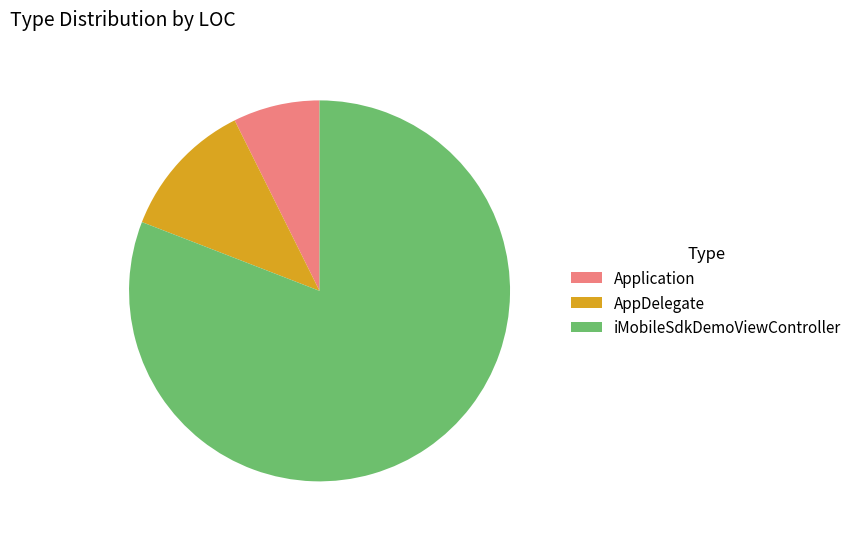

Combined, do iMobileSdkDemoViewController and AppDelegate account for over 50%?

Yes